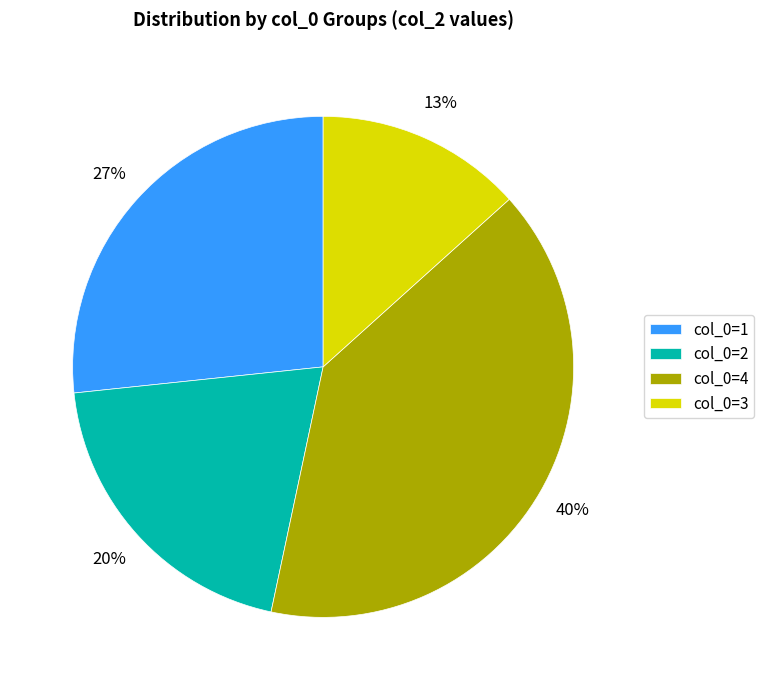

The col_0=1 slice represents 12% of the pie. True or false?

False